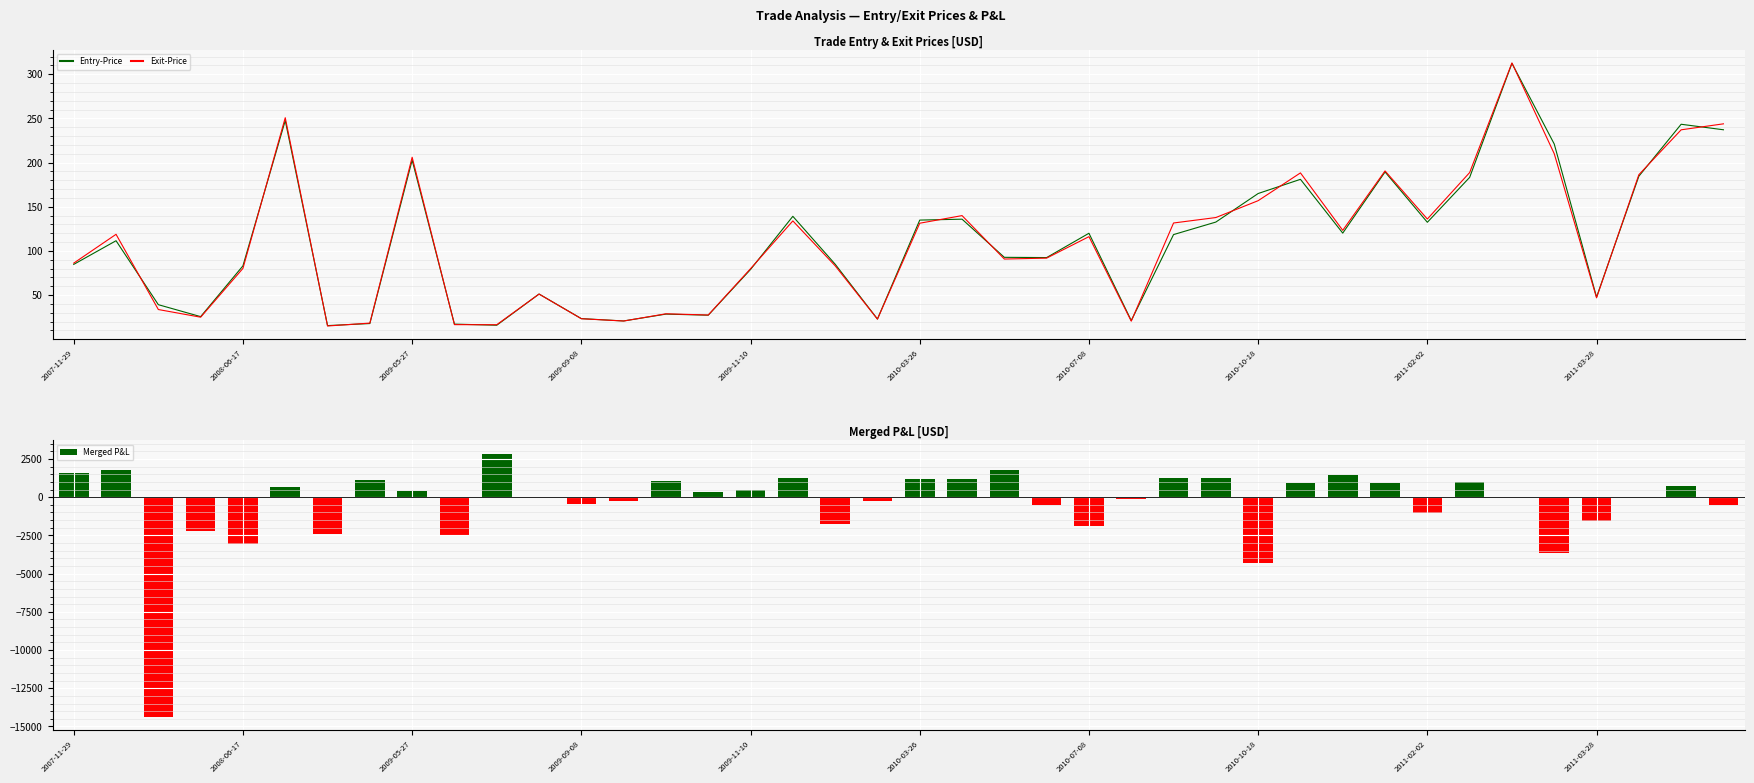

What is the difference between the Entry-Price values at 34 and 15?

285.1